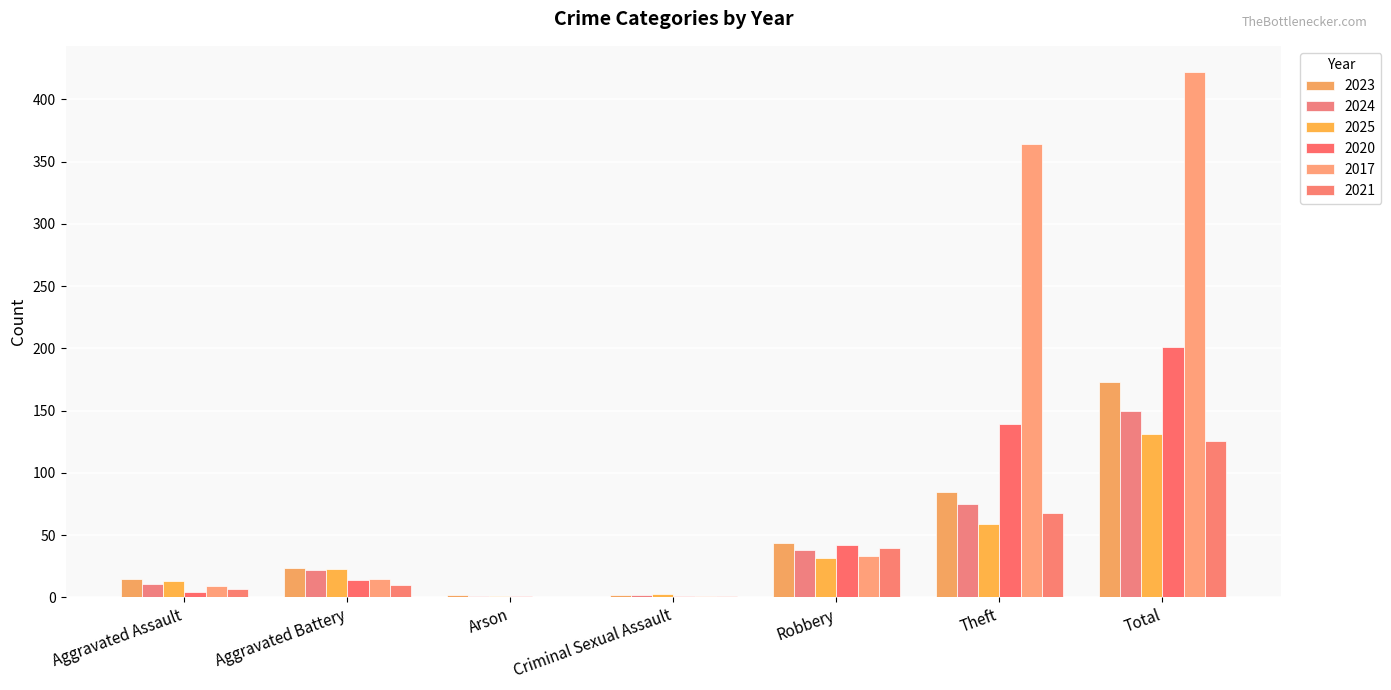

Reading right to left, transcribe all the data shown in this chart.

2023: 173	85	44	2	2	24	15
2024: 150	75	38	2	1	22	11
2025: 131	59	32	3	1	23	13
2020: 201	139	42	1	1	14	4
2017: 422	364	33	1	0	15	9
2021: 126	68	40	1	0	10	7